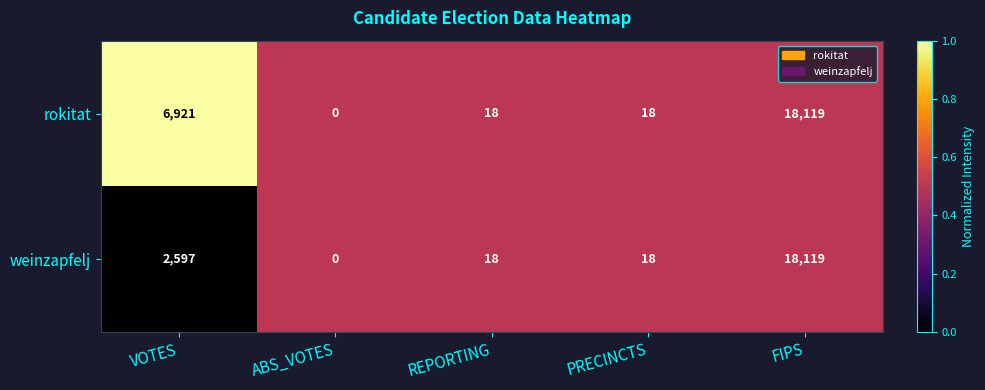

What value does the weinzapfelj series have at FIPS, to the nearest 50?

18100